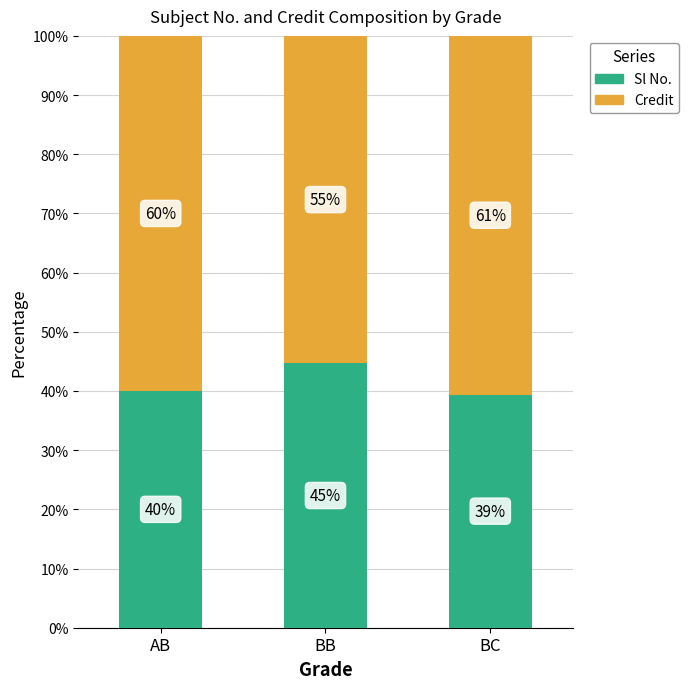

What is the sum of all Sl No. values?

124.1